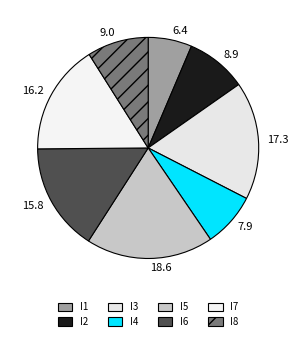

How much of the chart is everything except I6?

84.2%